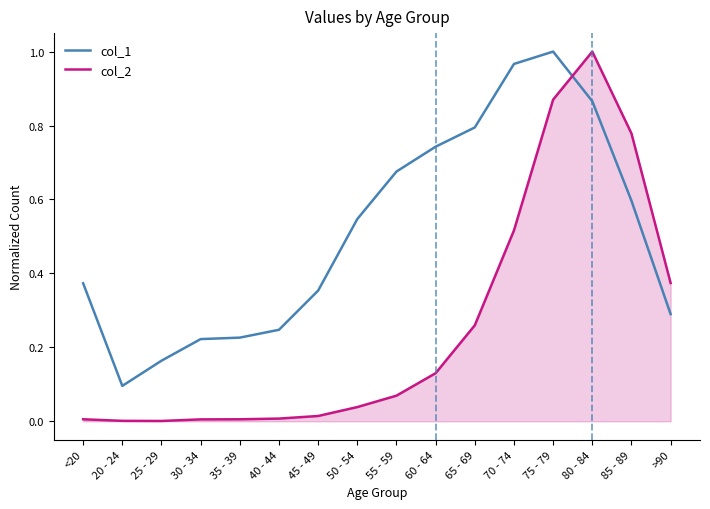

Rank the series by their average value, from highest to lowest.

col_1, col_2